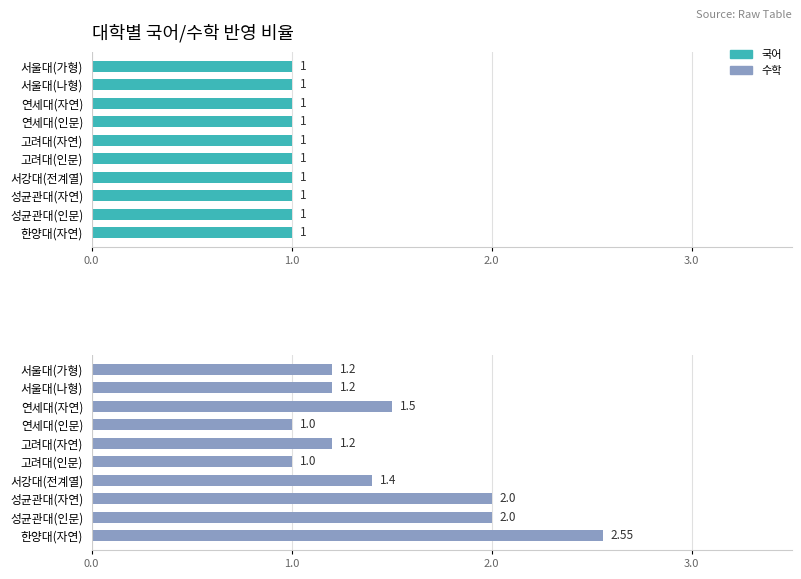

How many bars are there in total?

20